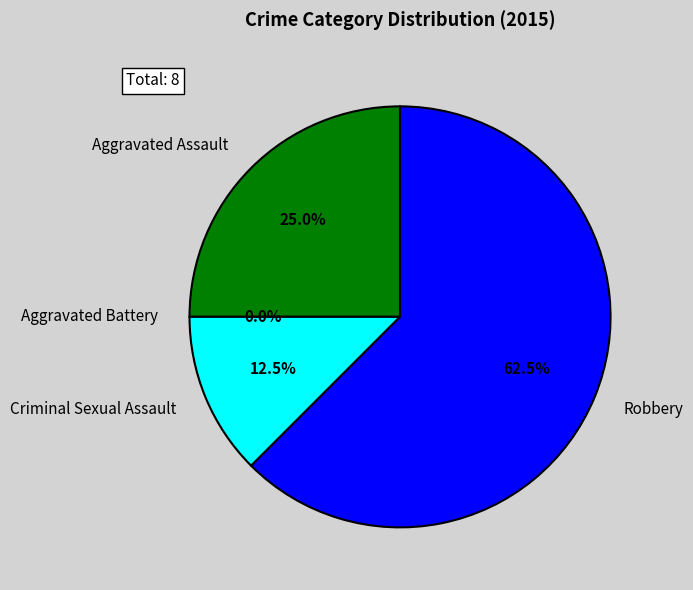

Which has a higher value, Aggravated Battery or Robbery?

Robbery